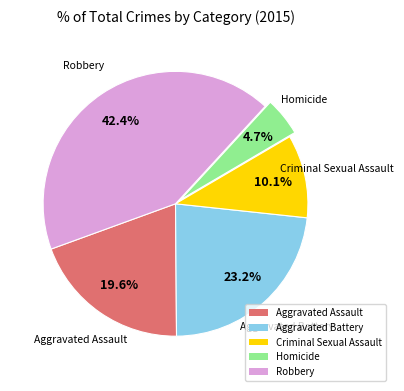

Count the number of slices in the pie.

5